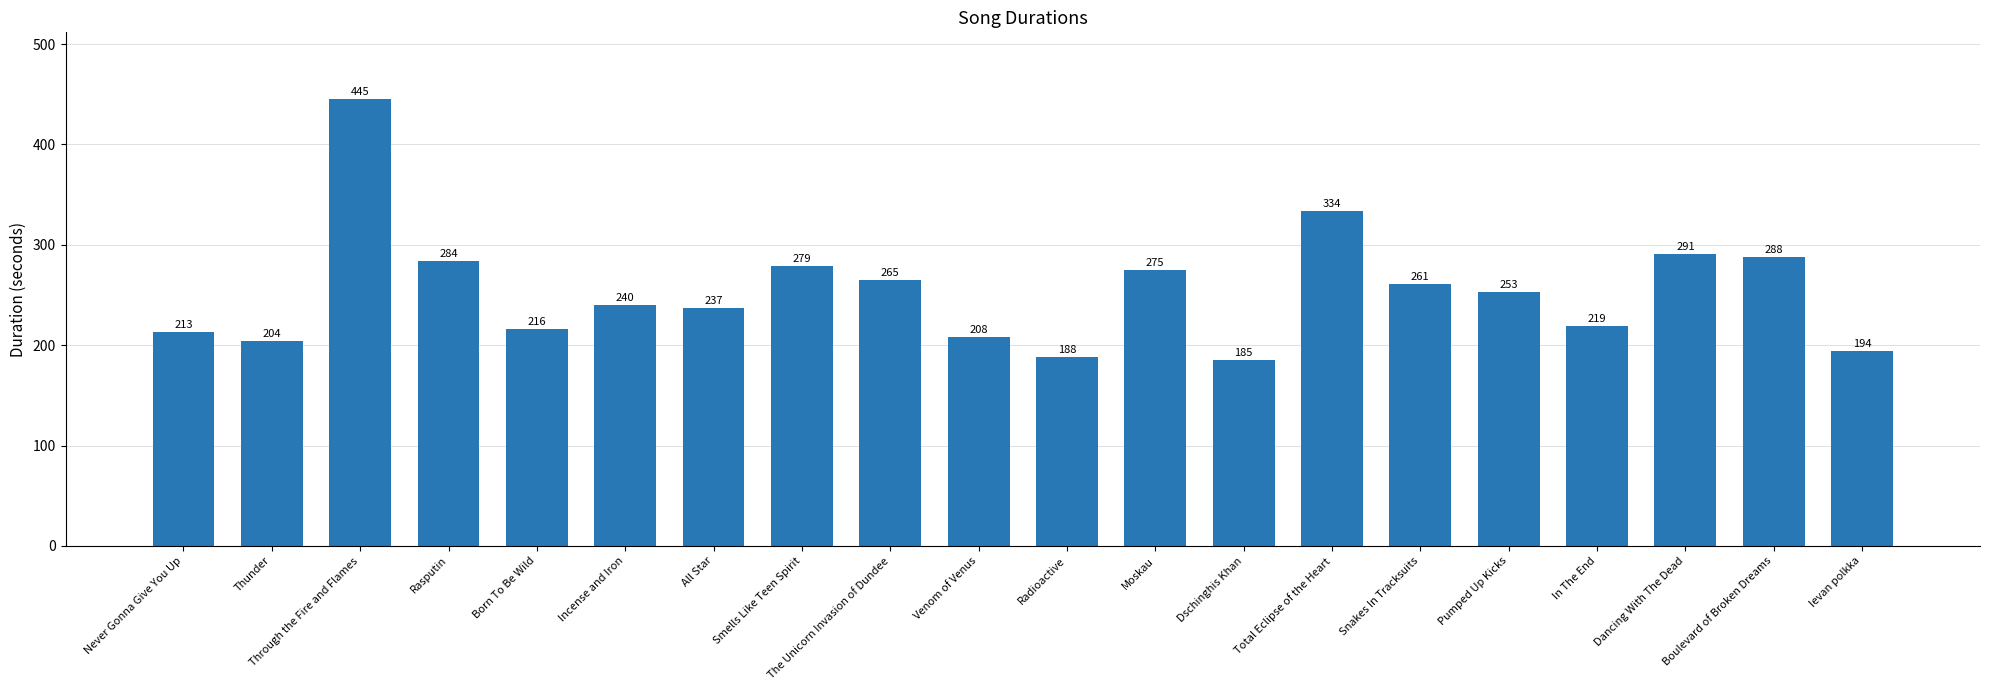

Does the chart contain stacked bars?

No